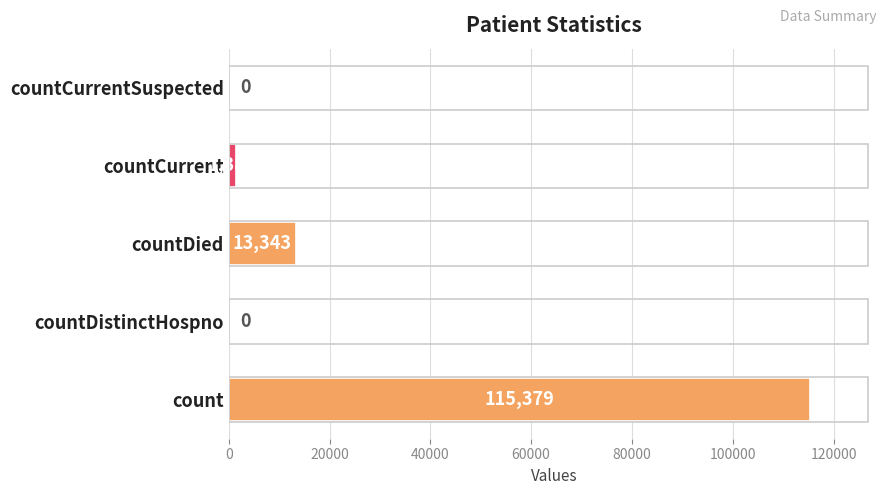

What is the maximum value shown in the chart?

115379